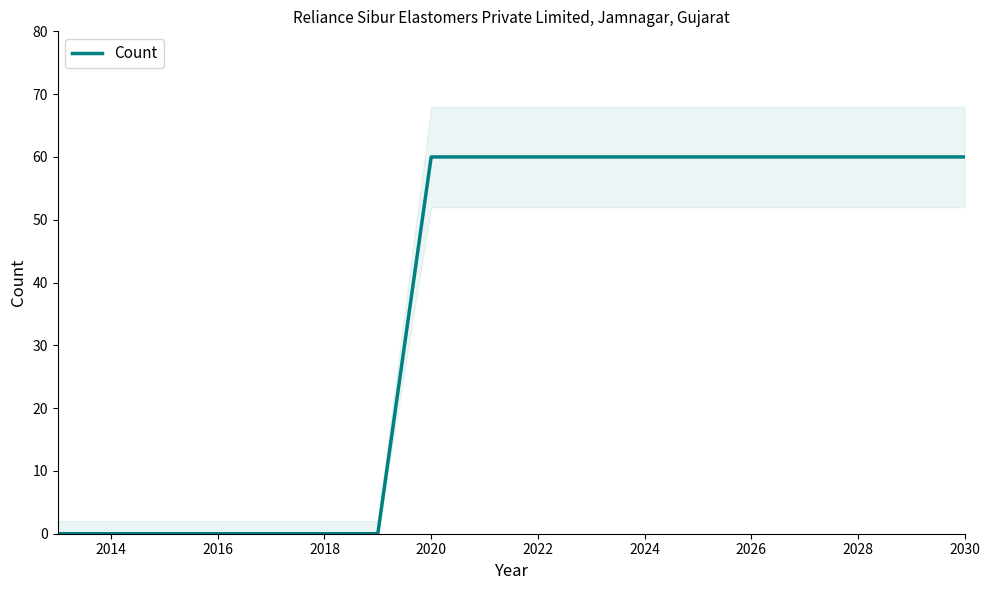

Is it true that the value at 2016 is 0?

True